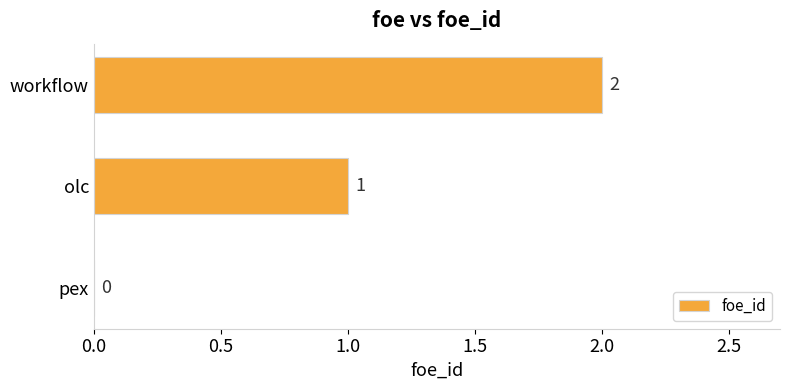

Where is the data nearest to the value 1?

olc